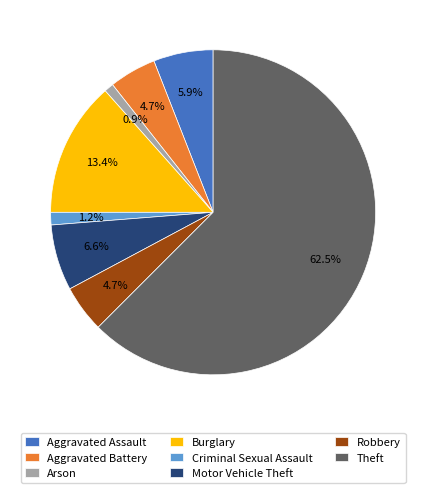

How many segments does this pie chart have?

8